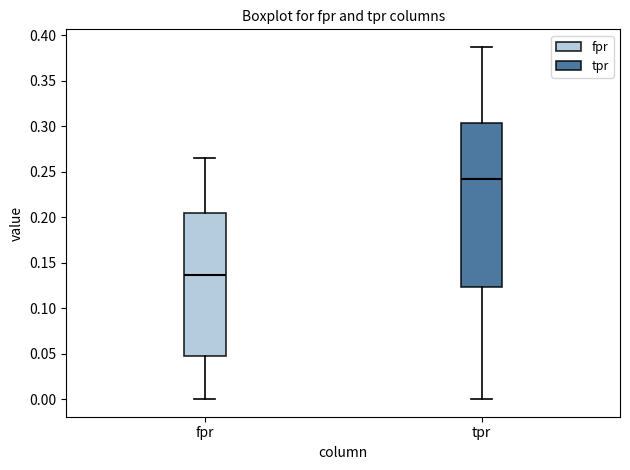

Which box has the highest median line?

tpr